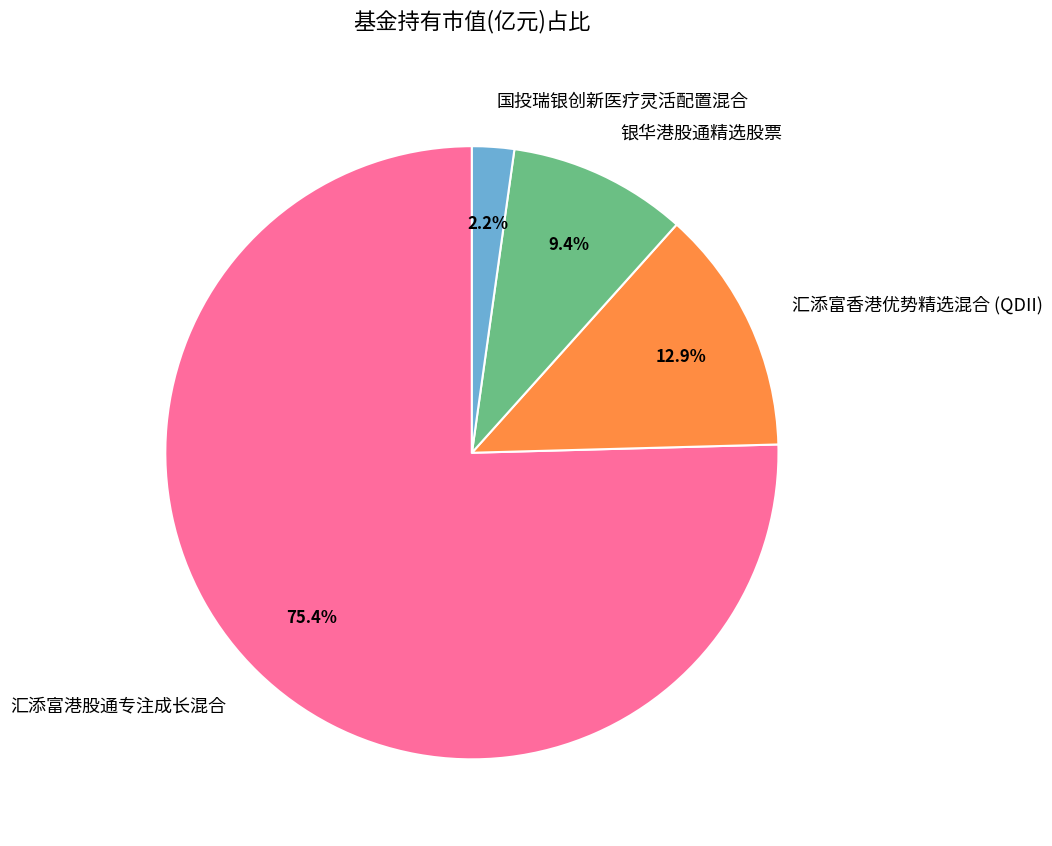

How many slices are in this pie chart?

4